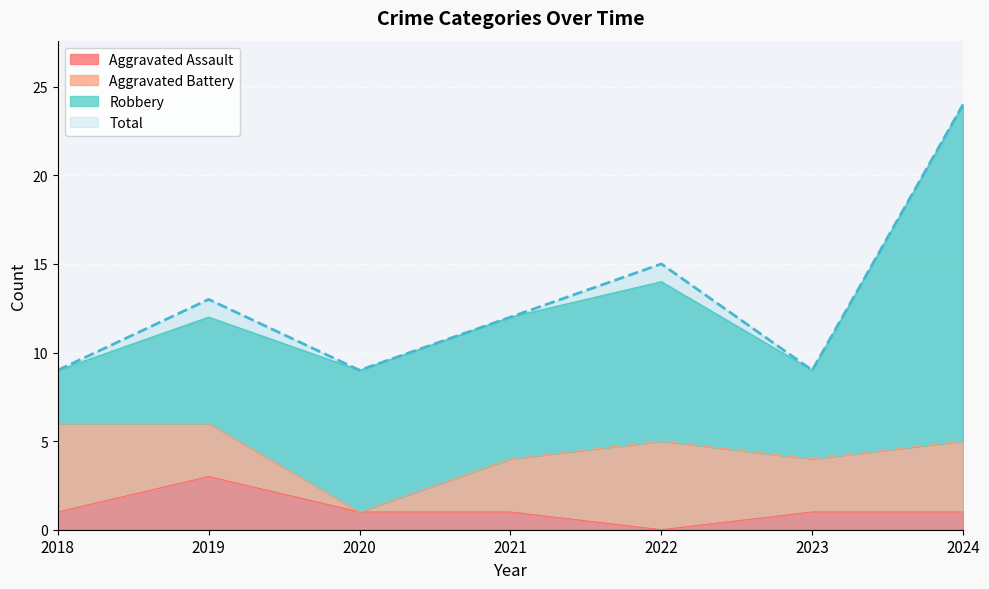

What is the difference between the highest and lowest values at 2023?

8